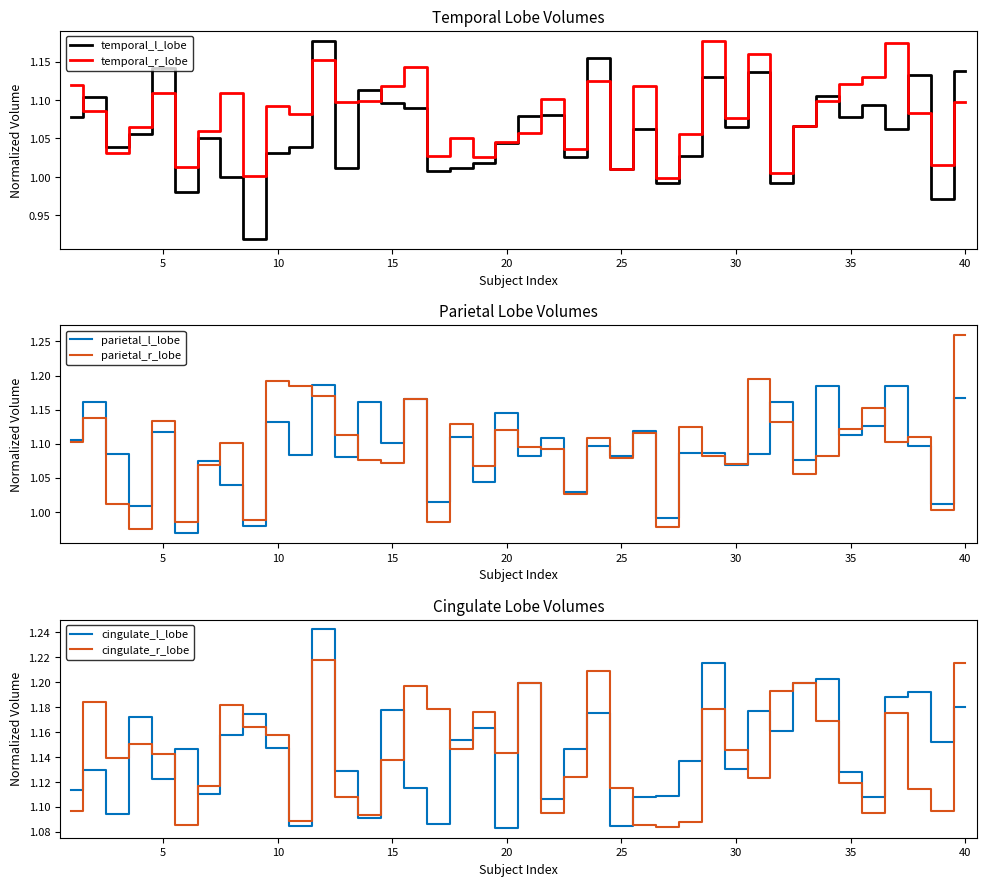

Which category has the highest value in the parietal_r_lobe series?

40